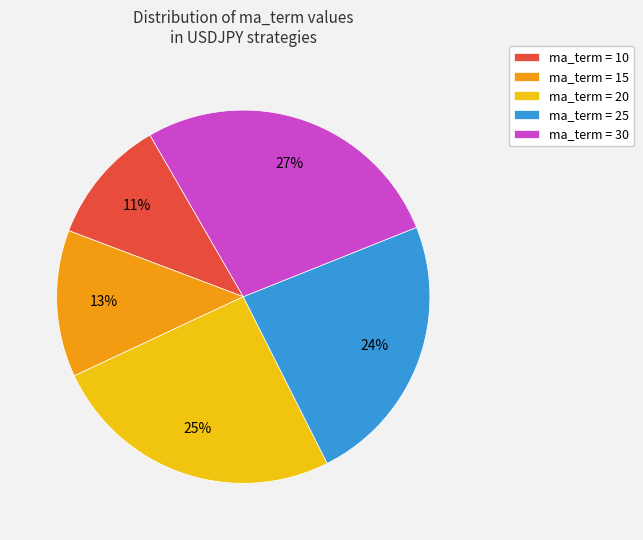

Is there a majority slice in this chart?

No